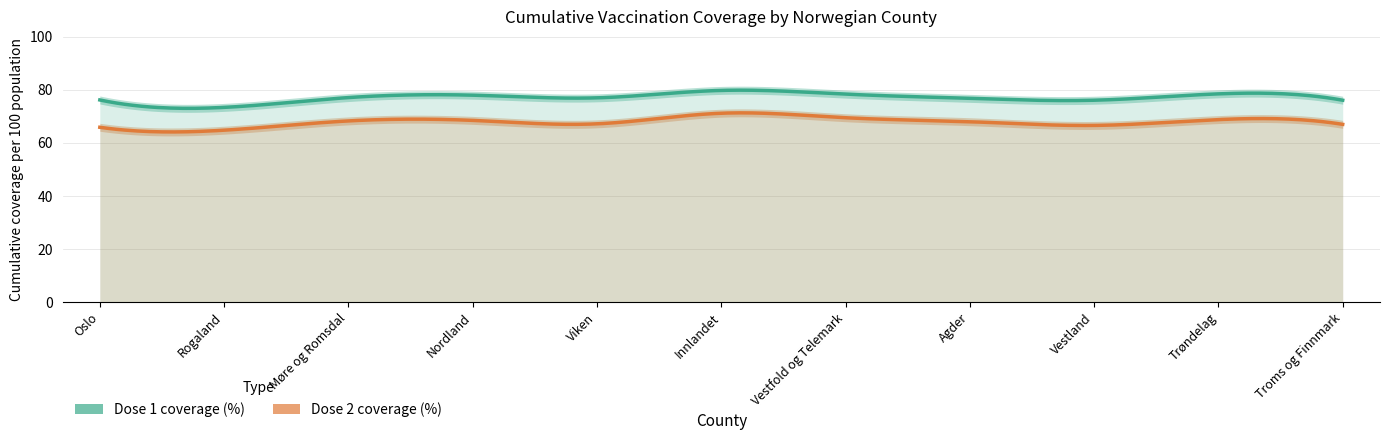

The value of cum_pr100_dose_2 at Rogaland is 94.9. True or false?

False